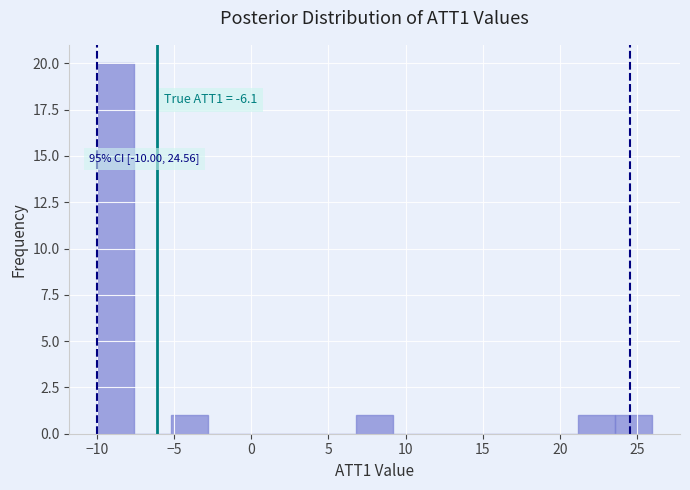

Which range on the x-axis has the tallest bar?

-10.0 to -7.6